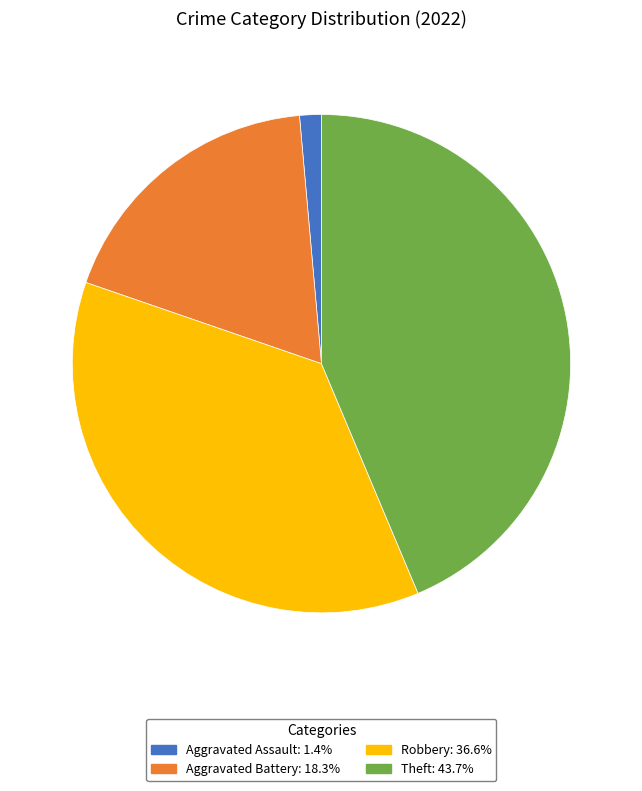

How many slices are in this pie chart?

4